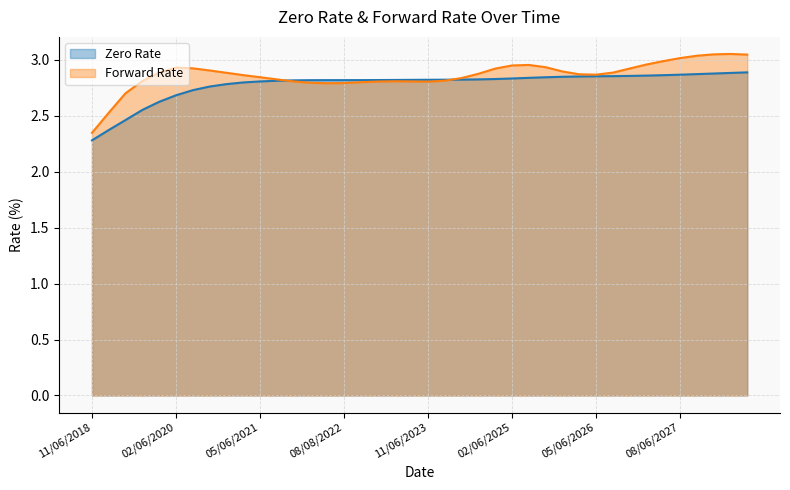

List the labels in order of Zero Rate value, smallest first.

11/06/2018, 02/06/2019, 05/06/2019, 08/06/2019, 11/06/2019, 02/06/2020, 05/06/2020, 08/06/2020, 11/06/2020, 02/08/2021, 05/06/2021, 08/06/2021, 11/08/2021, 02/07/2022, 05/06/2022, 08/08/2022, 11/07/2022, 02/06/2023, 05/08/2023, 08/07/2023, 11/06/2023, 02/06/2024, 05/06/2024, 08/06/2024, 11/06/2024, 02/06/2025, 05/06/2025, 08/06/2025, 11/06/2025, 02/06/2026, 05/06/2026, 08/06/2026, 11/06/2026, 02/08/2027, 05/06/2027, 08/06/2027, 11/08/2027, 02/07/2028, 05/08/2028, 08/07/2028